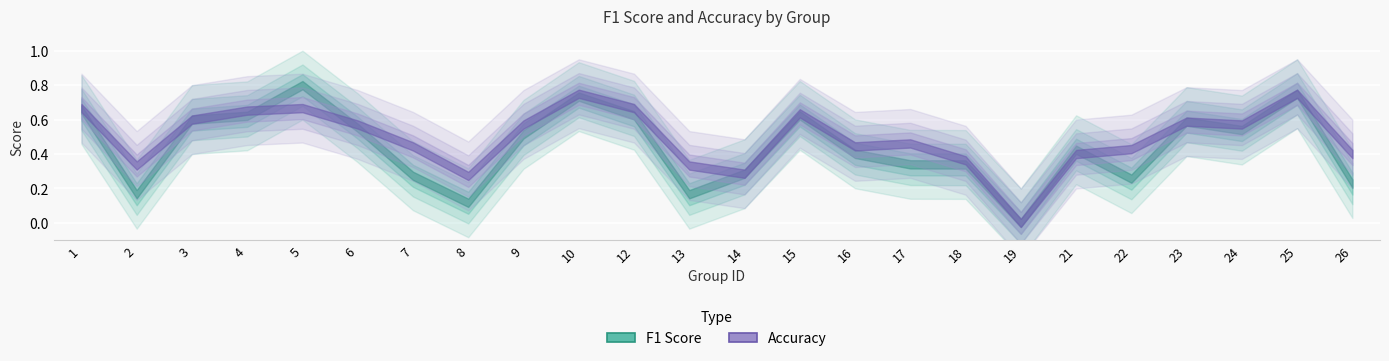

At which category does accuracy reach its first local peak?

5